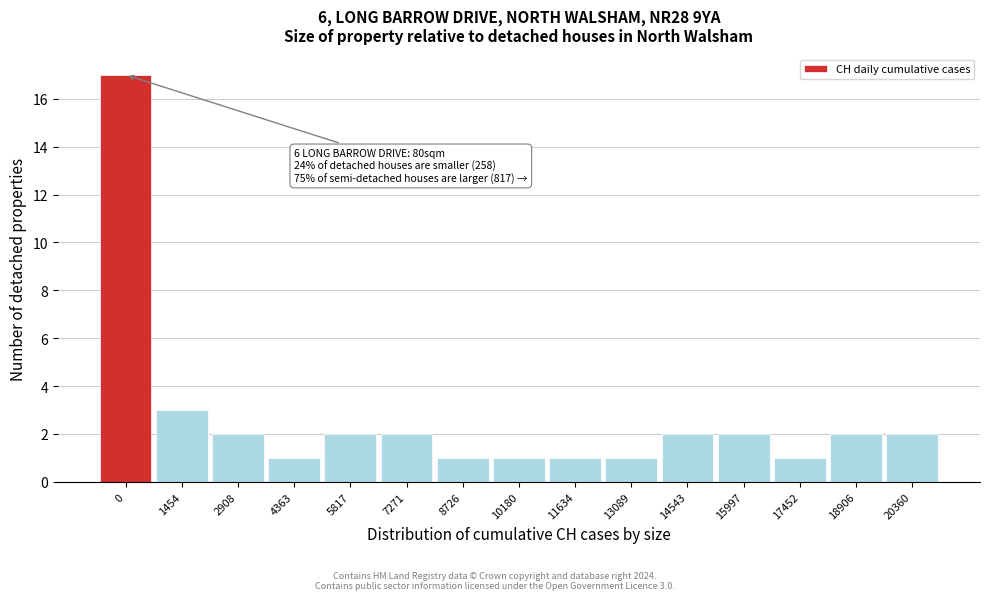

Reading left to right, transcribe all the data shown in this chart.

0=17	1454=3	2908=2	4363=1	5817=2	7271=2	8726=1	10180=1	11634=1	13089=1	14543=2	15997=2	17452=1	18906=2	20360=2